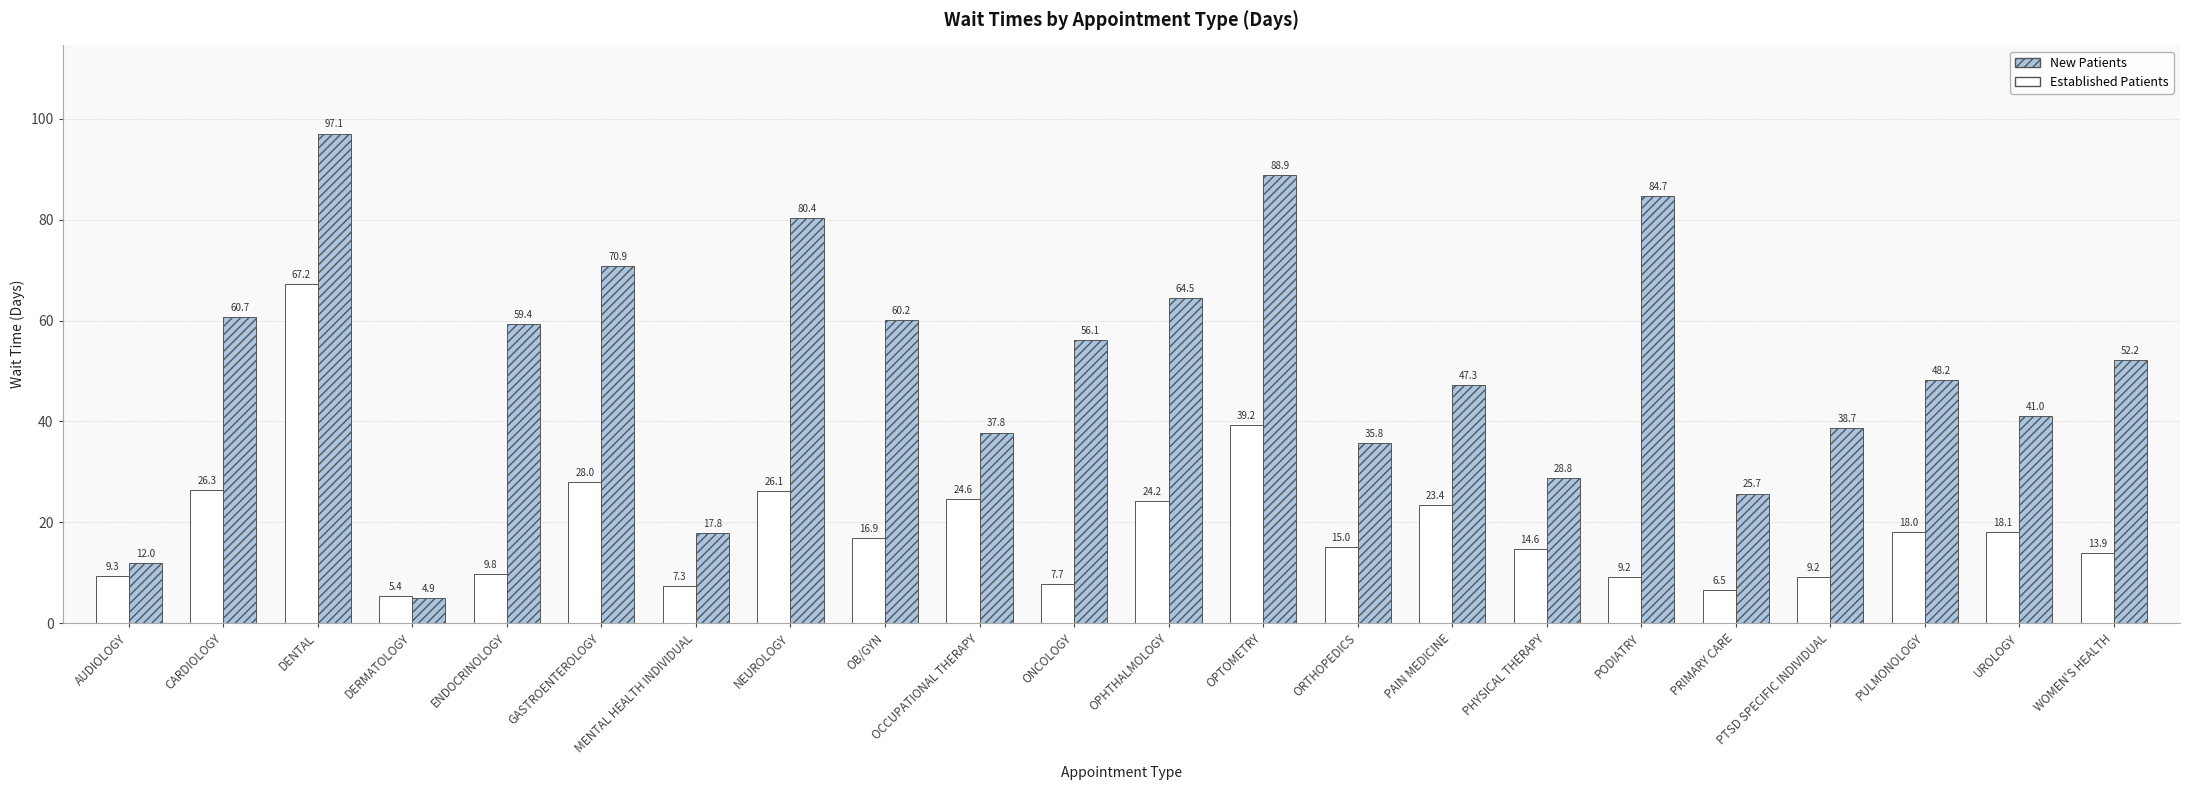

What is the total value across all series at AUDIOLOGY?

21.3